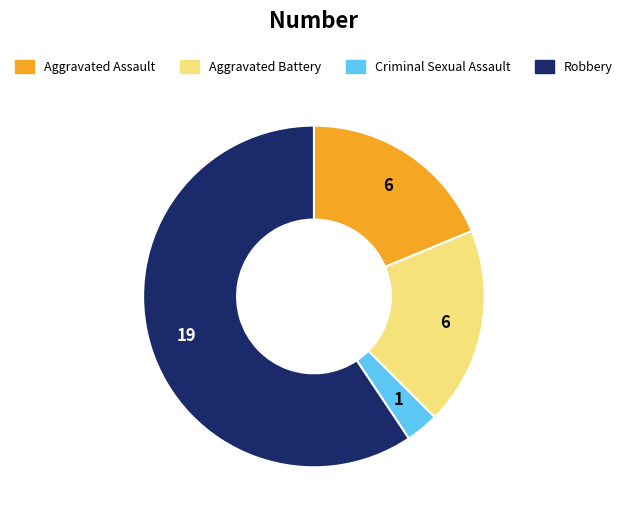

True or false: Robbery accounts for 59% of the total.

True